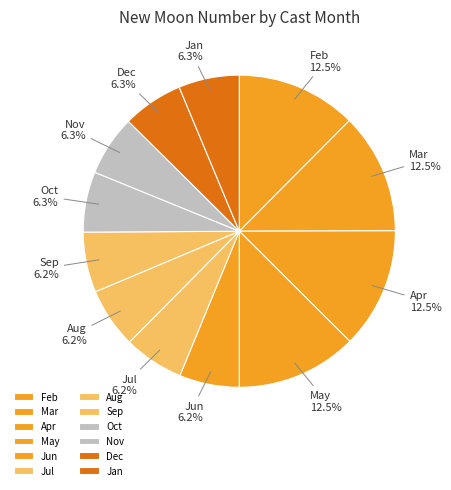

What is the ratio of the value at Mar to the value at Oct?

2.0